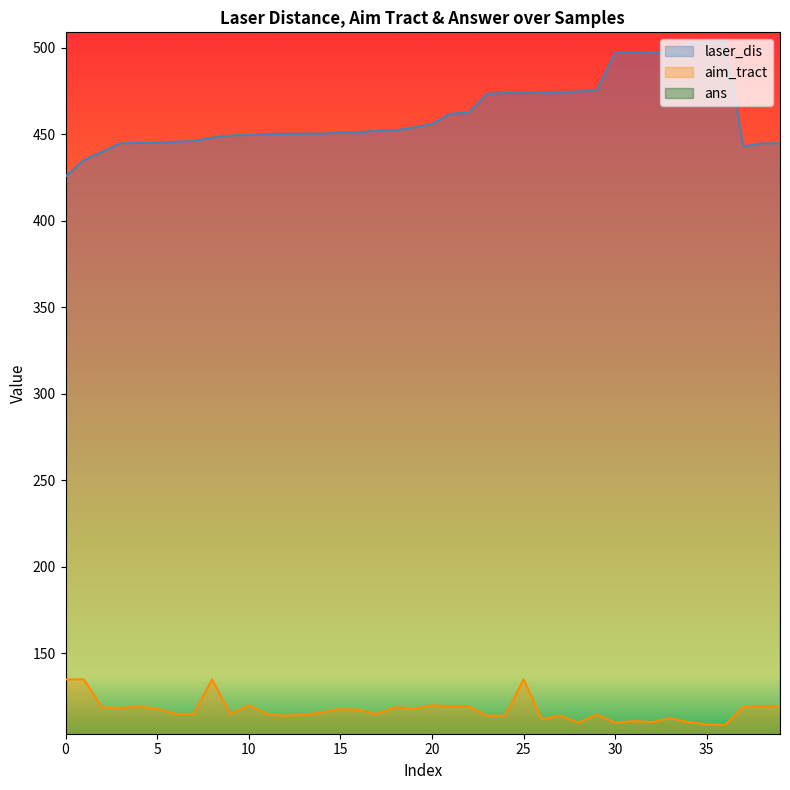

Which series has the largest range (max minus min)?

laser_dis